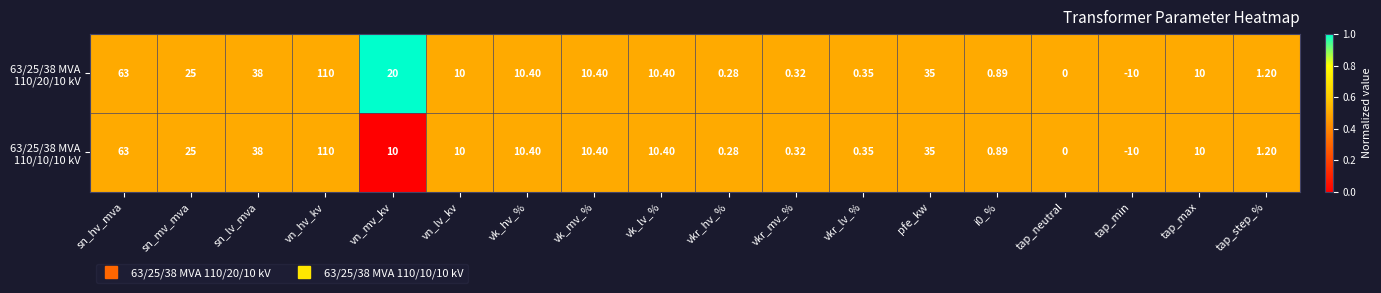

Count the number of data series in this chart.

2